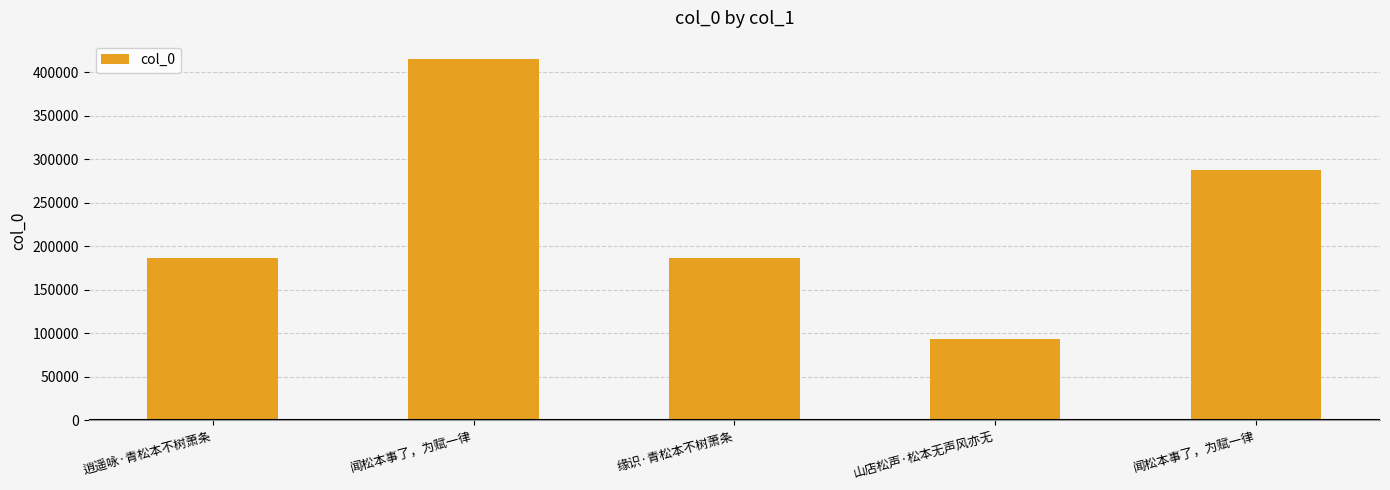

At which category does the chart reach its minimum across all series?

山店松声·松本无声风亦无